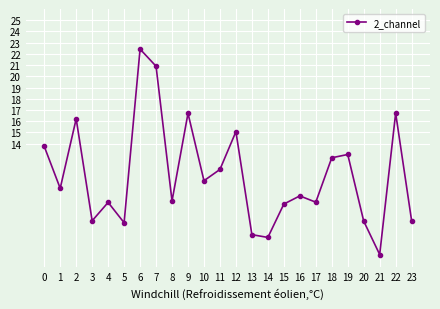

True or false: the data shows 4.6 at 0.

False